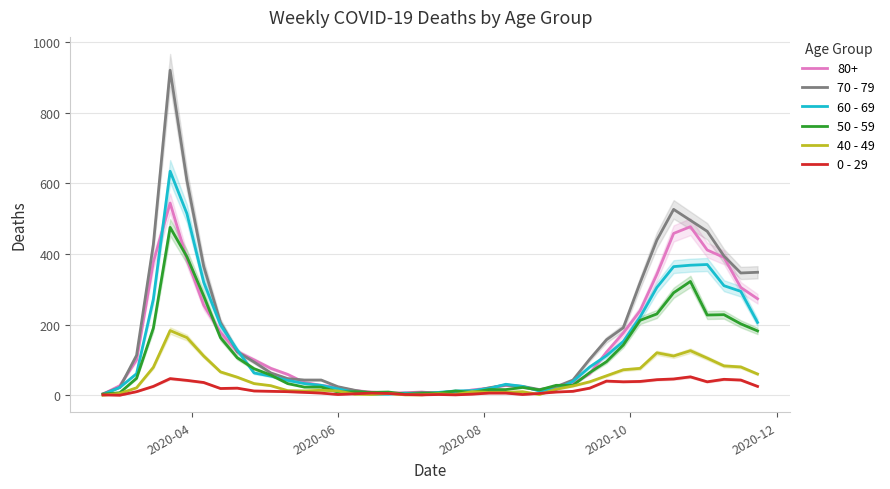

Rank the series by their maximum value, from lowest to highest.

0 - 29, 40 - 49, 50 - 59, 60 - 69, 70 - 79